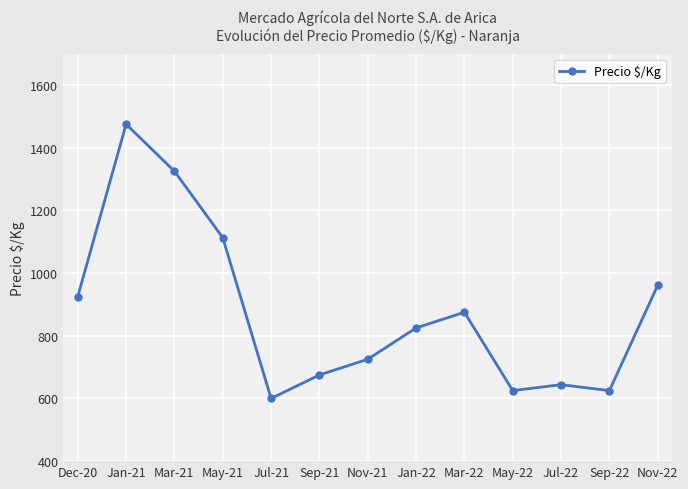

Read the value at Jul-22.

644